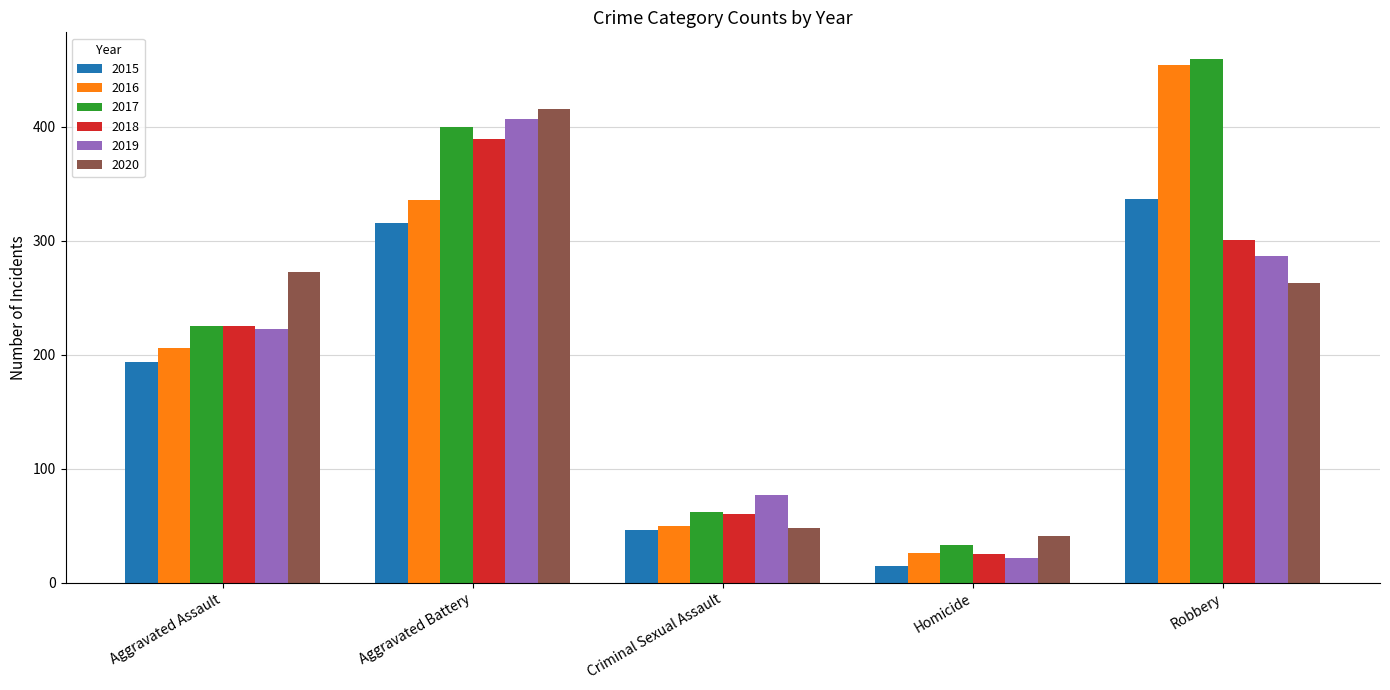

What is the difference between the maximum and minimum values in the 2020 series?

375